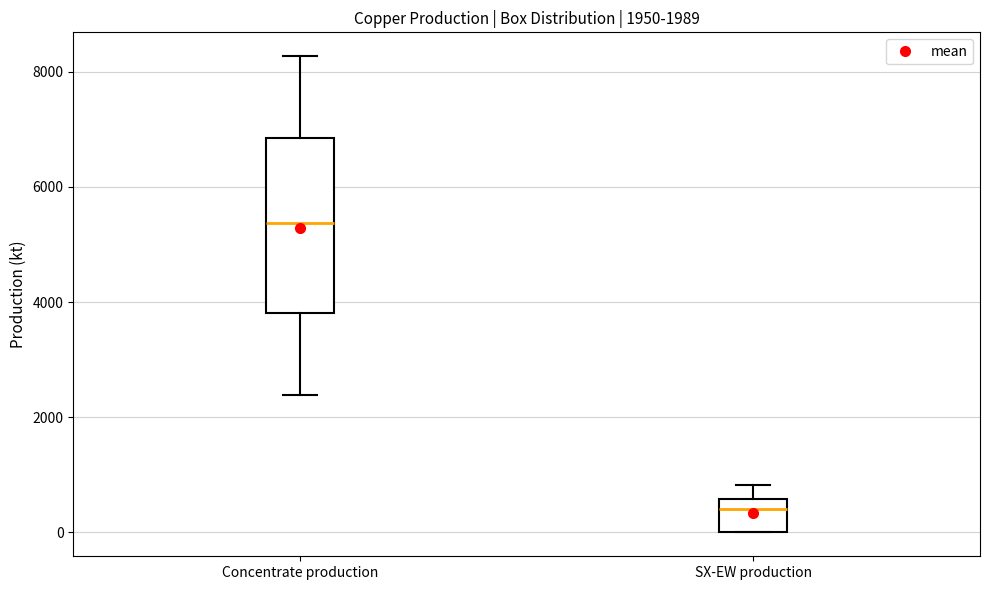

Which box's median line is the lowest?

SX-EW production